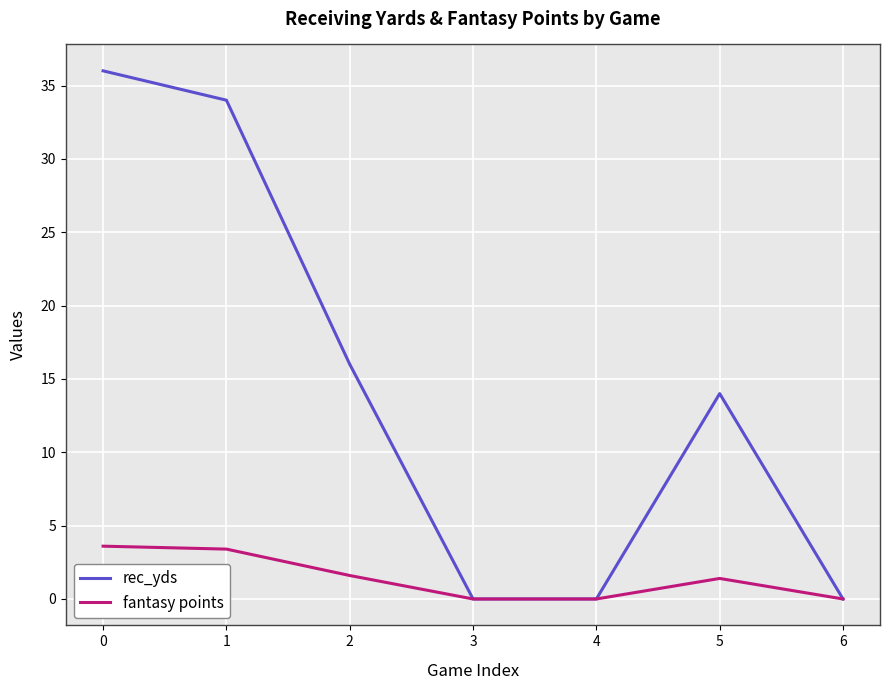

What is the maximum value shown in the chart?

36.0